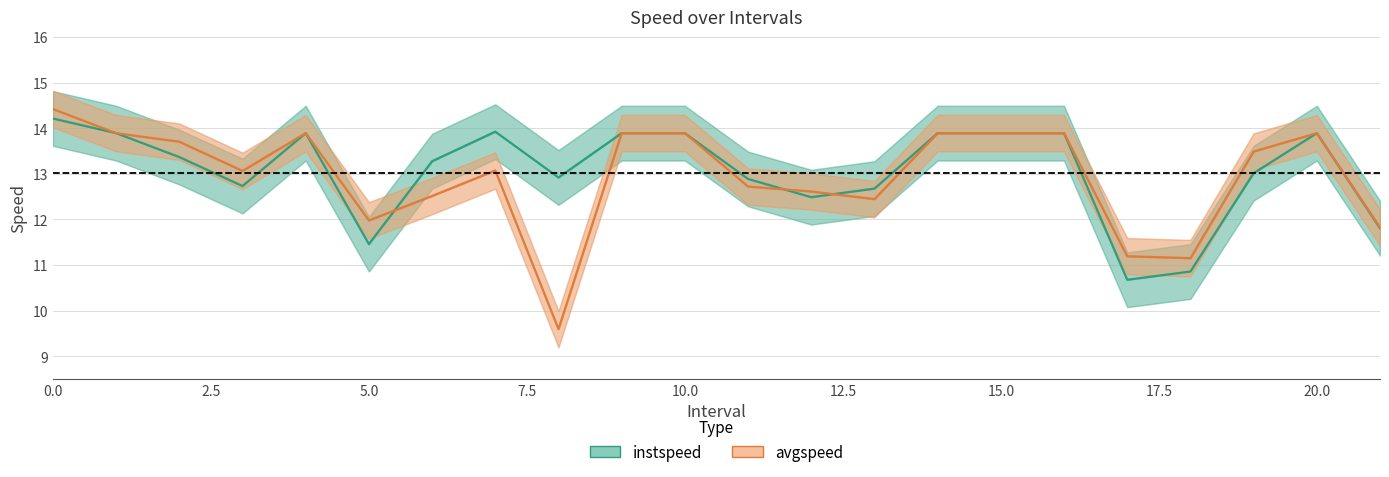

Which series has the widest spread of values?

avgspeed